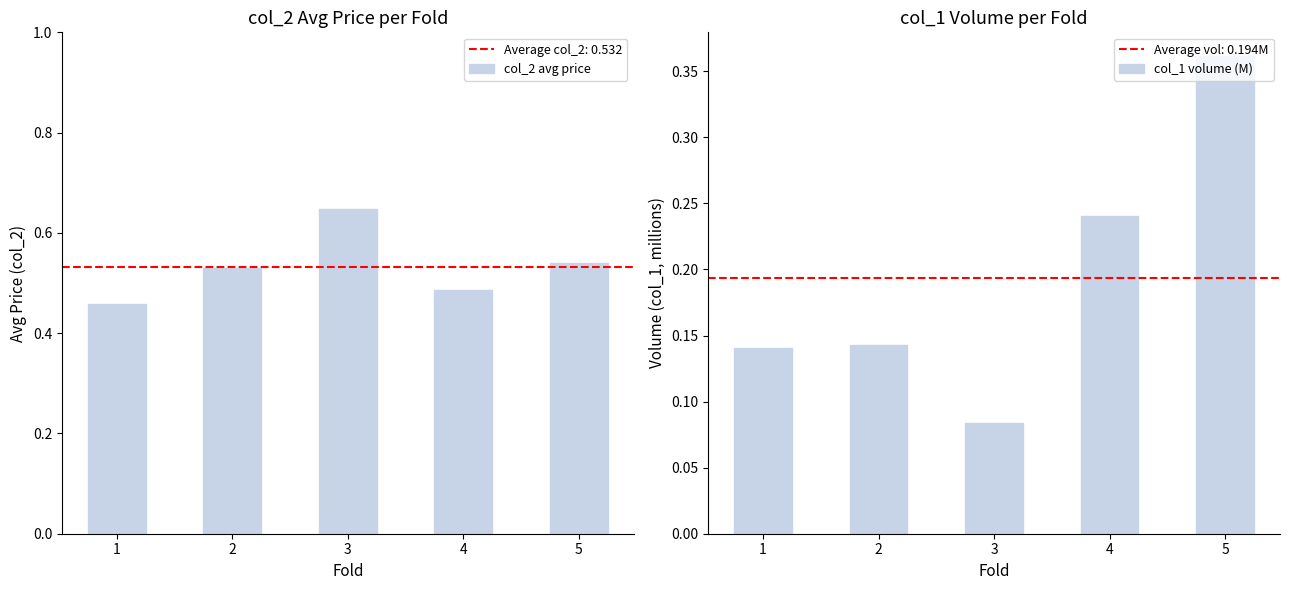

True or false: col_2 avg price has a value of 0.5 at 2.

True